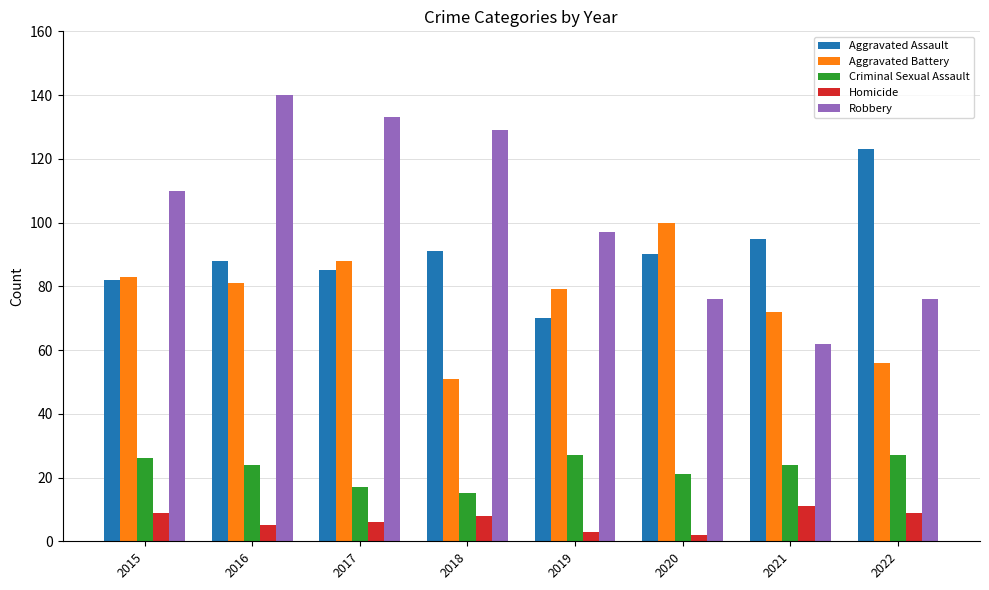

What is the total value across all series at 2015?

310